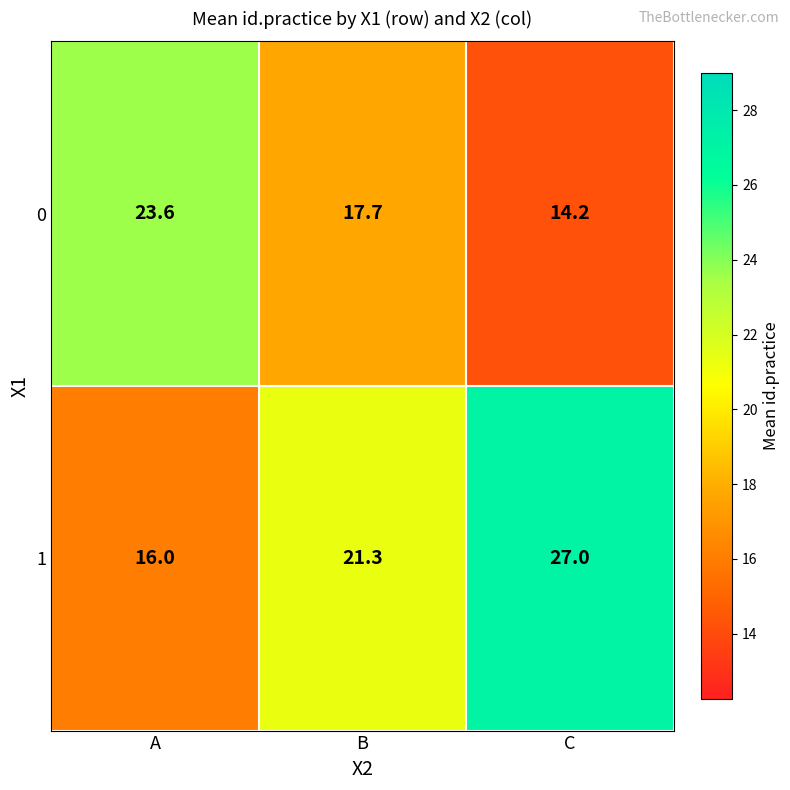

What is the sum of the 0 values at C and A?

37.8